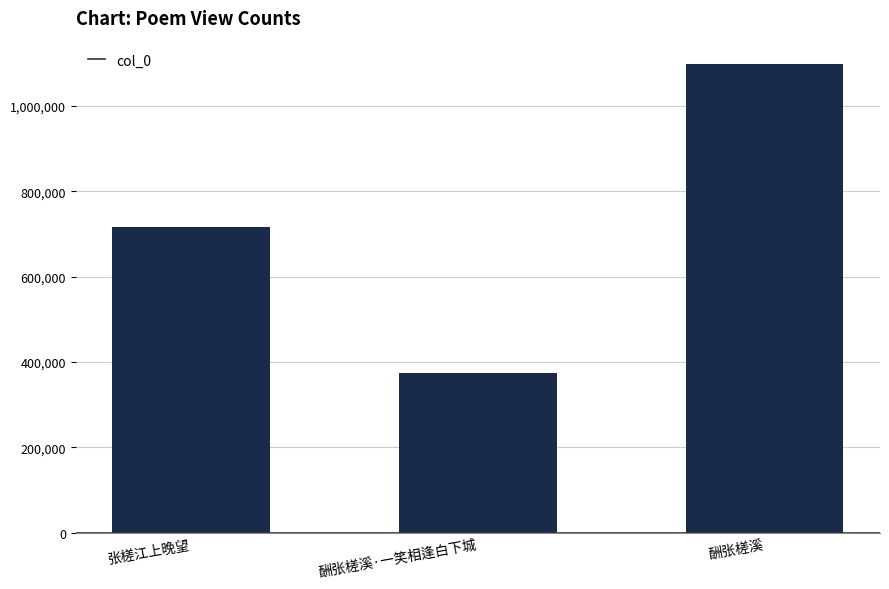

Which category has the lowest value across all series?

酬张槎溪·一笑相逢白下城